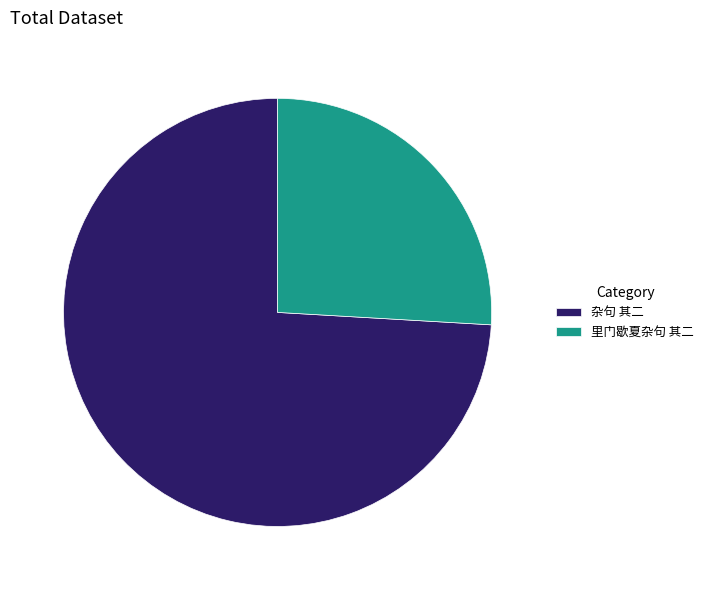

How many slices are in this pie chart?

2